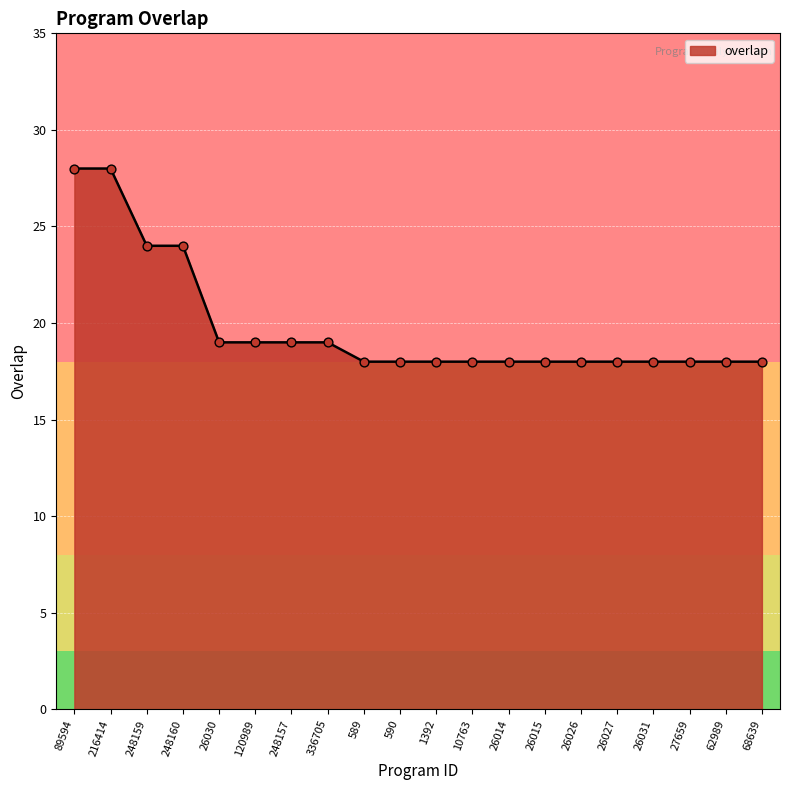

Approximately how many times larger is the value at 248157 compared to 62989?

1.1